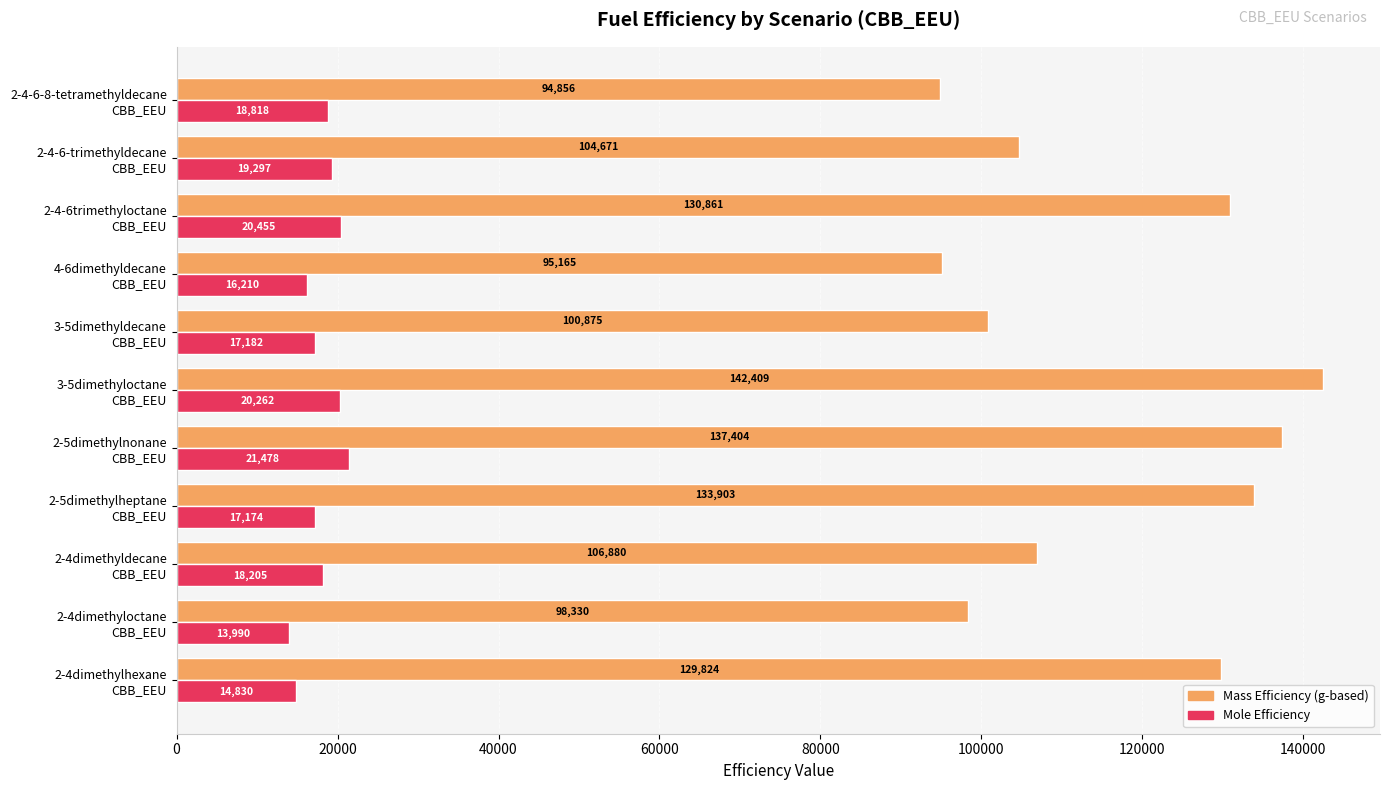

What is the greatest value displayed?

142408.8